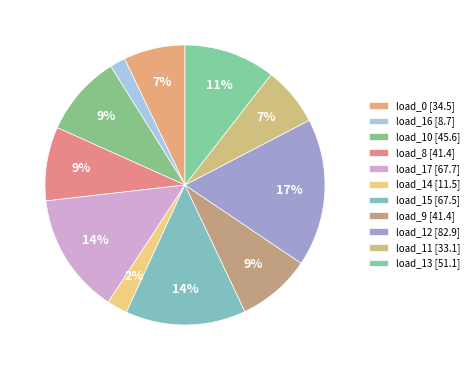

How many segments does this pie chart have?

11